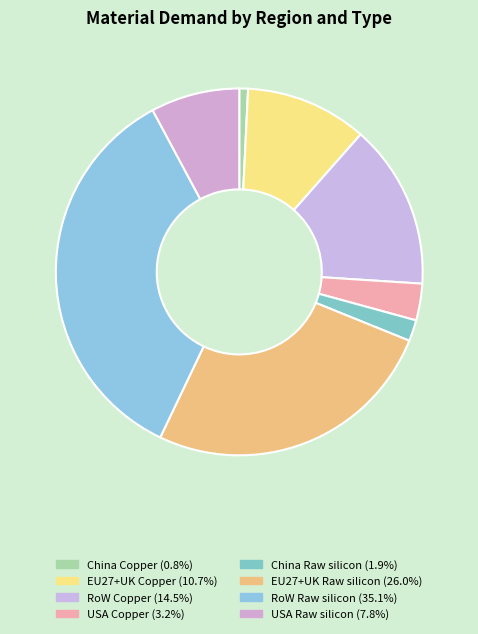

Which category has the biggest portion of the pie?

RoW Raw silicon